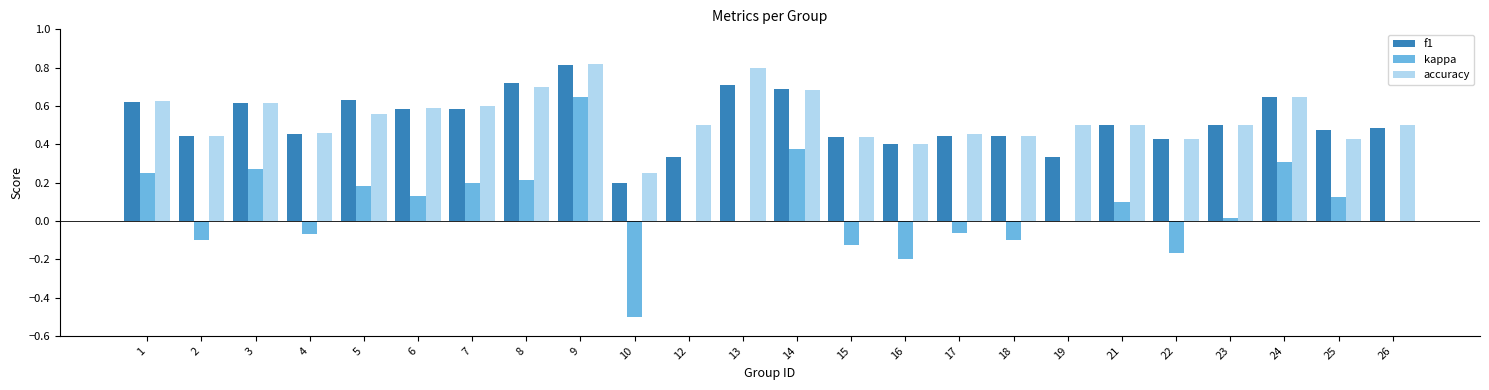

What is the sum of all accuracy values?

12.9